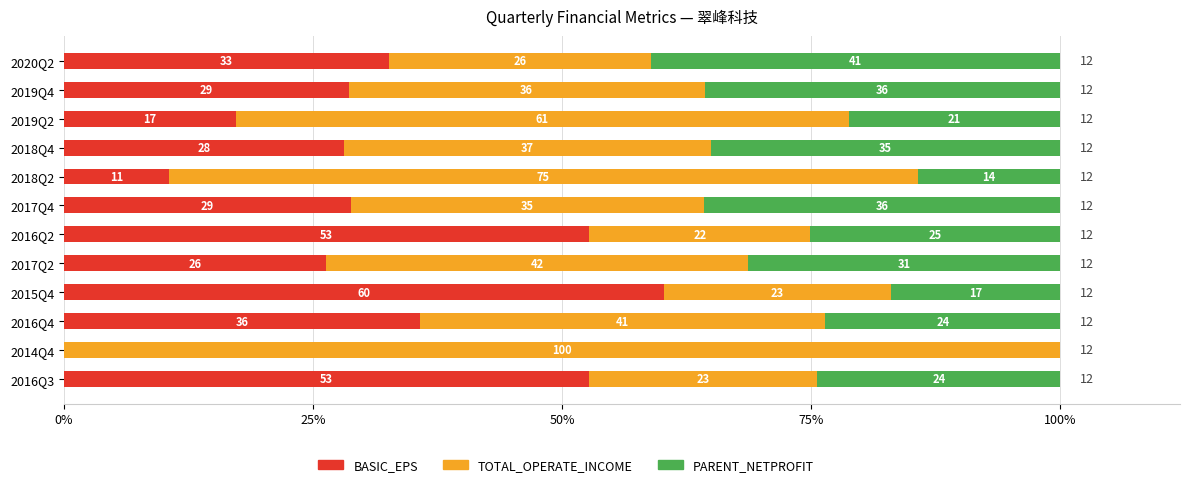

What are all the series names shown in the legend?

BASIC_EPS, TOTAL_OPERATE_INCOME, PARENT_NETPROFIT